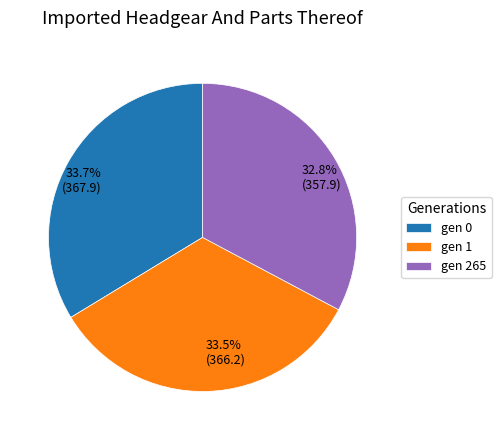

What percentage do gen 265 and gen 0 together represent?

66.5%